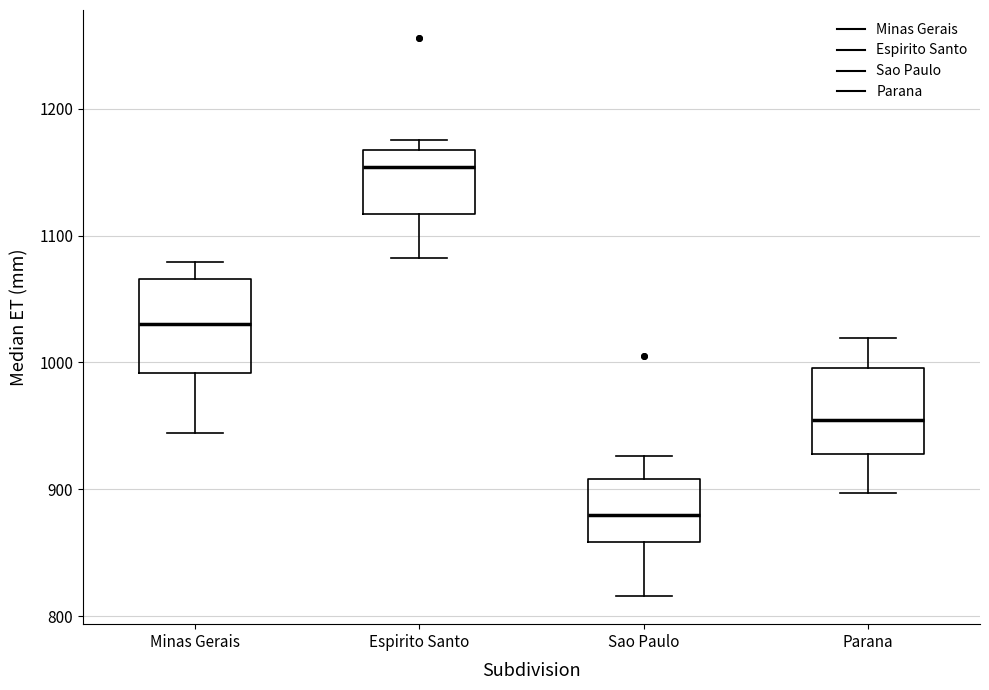

Reading left to right, transcribe this box plot: for each box, give where its median line is, the range the box spans, and where its two whiskers end, as read against the y-axis. The values are not printed on the chart, so give them approximately, as read against the axis.

Minas Gerais: median 1030, box 990 to 1070, whiskers 940 to 1080
Espirito Santo: median 1150, box 1120 to 1170, whiskers 1080 to 1180
Sao Paulo: median 880, box 860 to 910, whiskers 820 to 930
Parana: median 950, box 930 to 1000, whiskers 900 to 1020